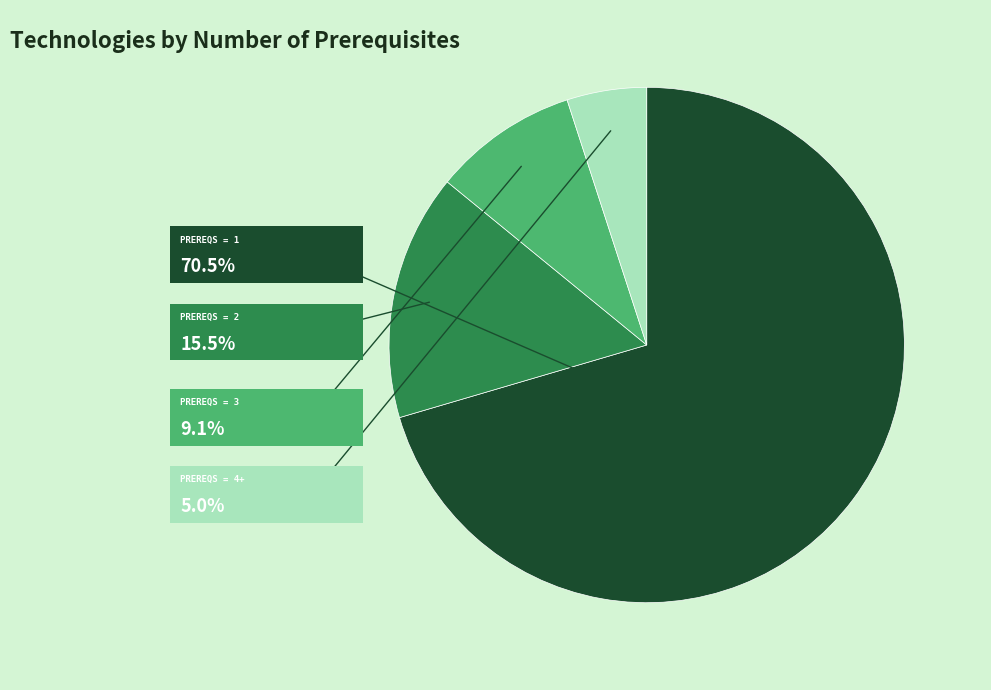

Is there any slice that represents more than half of the pie?

Yes